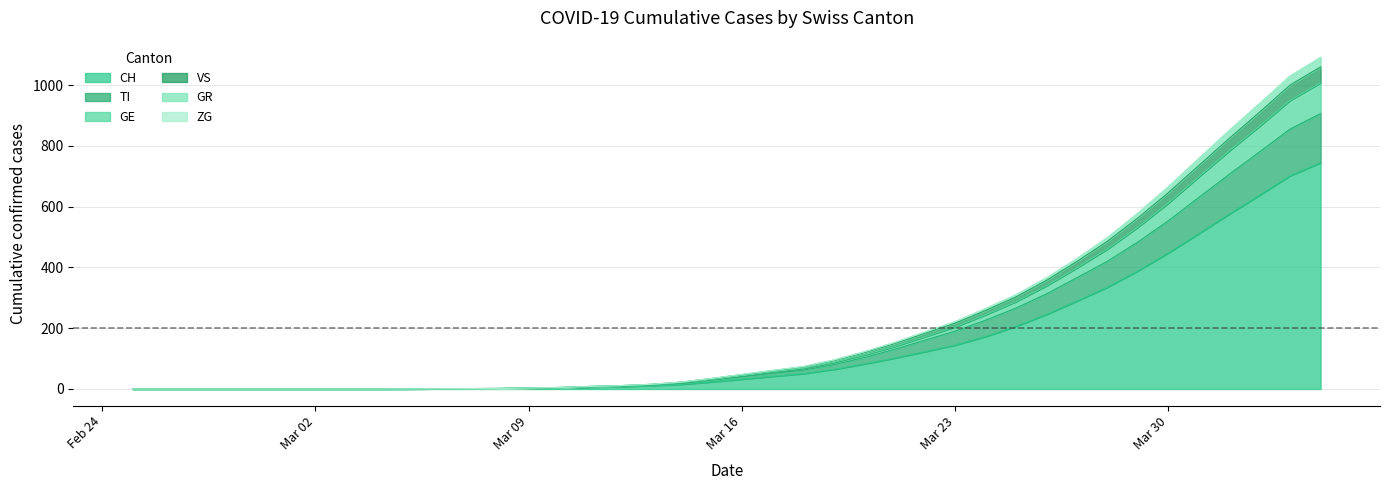

What is the maximum value for CH?

744.7